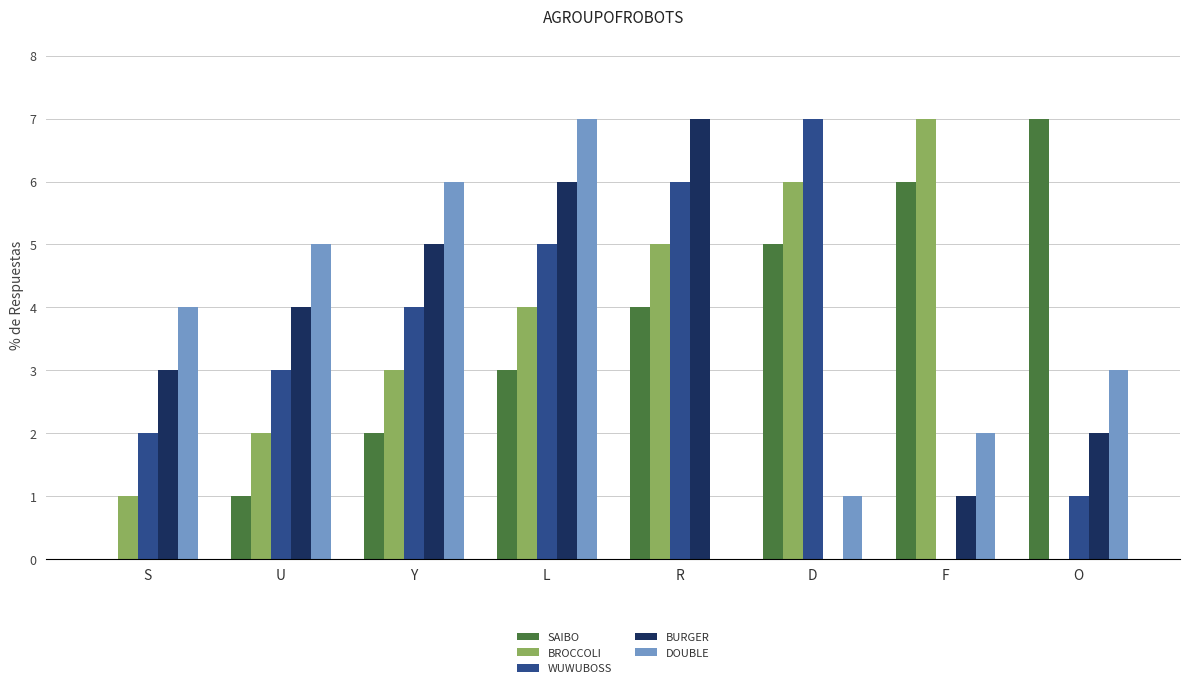

Where is BROCCOLI nearest to the value 3?

Y